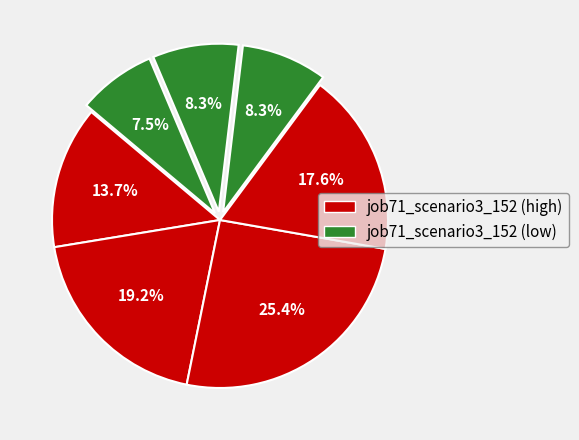

How many segments does this pie chart have?

7